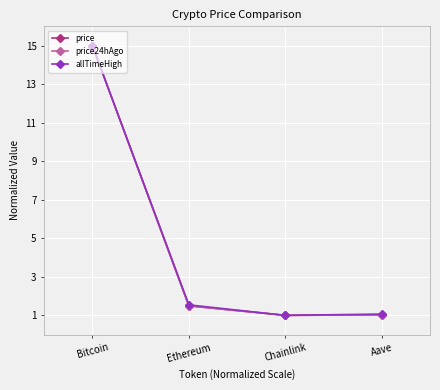

Where is the first local minimum for price?

Chainlink